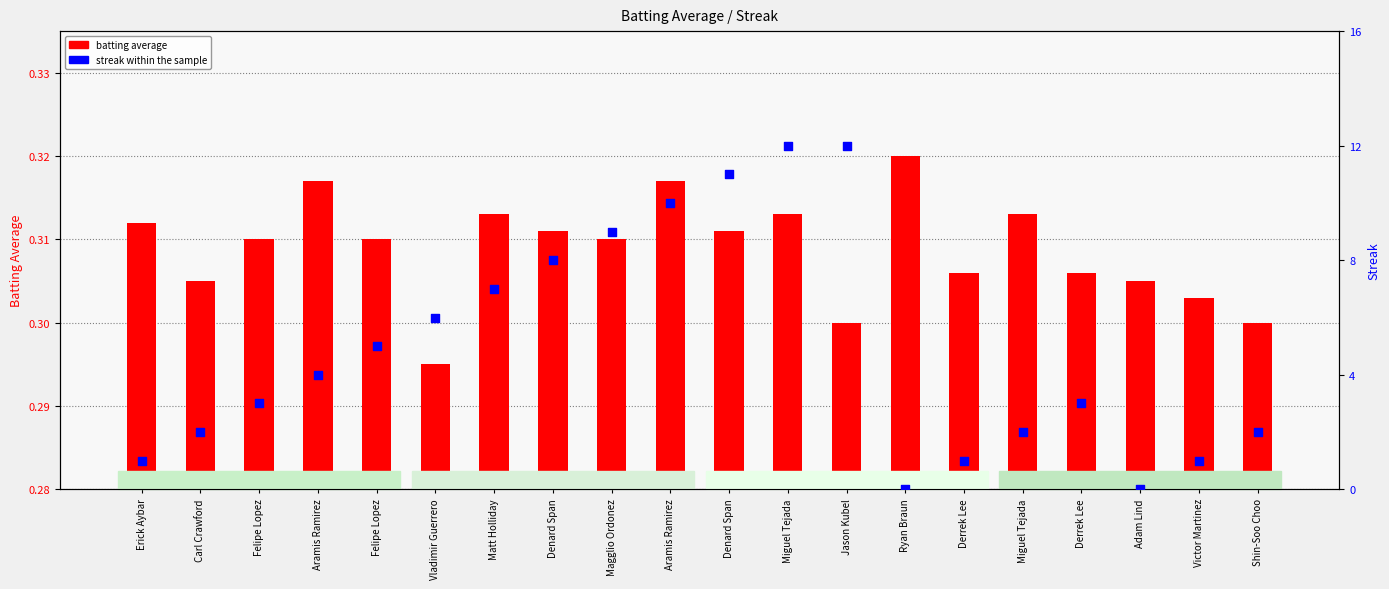

Which series has the widest spread of Y values?

streak within the sample